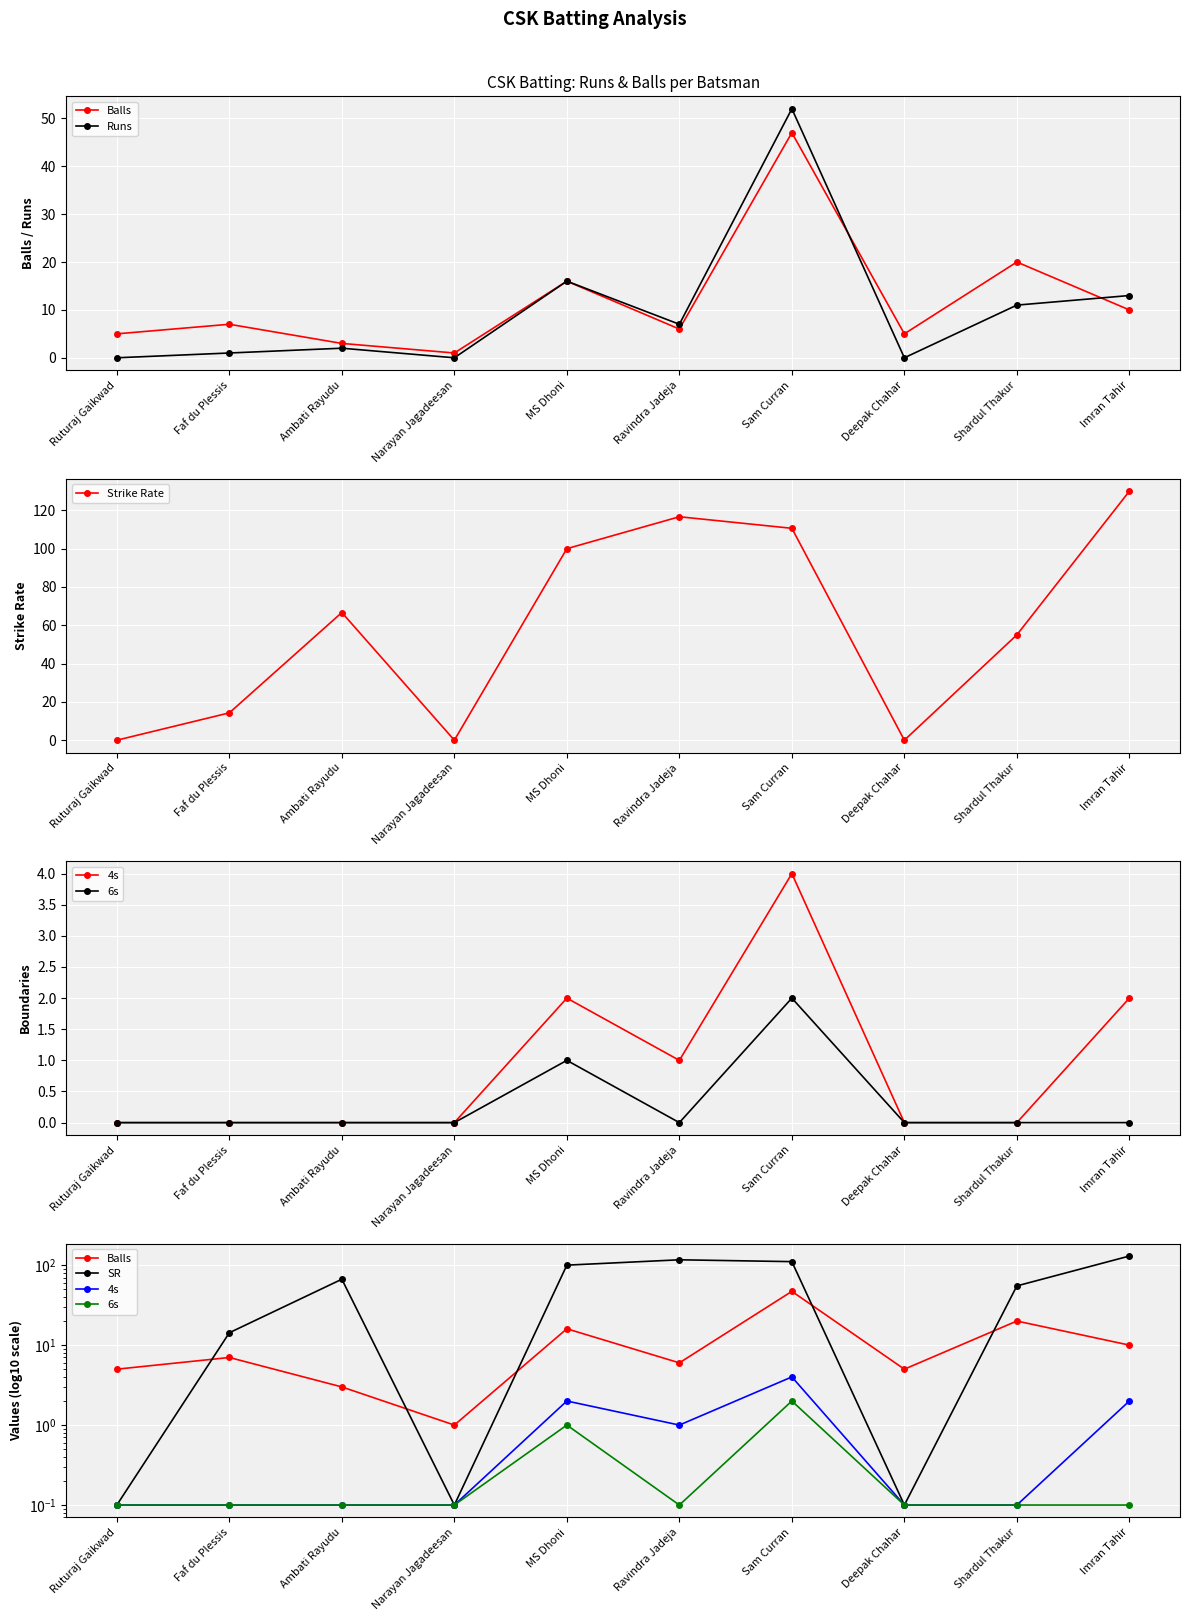

Count the number of categories in the chart.

10